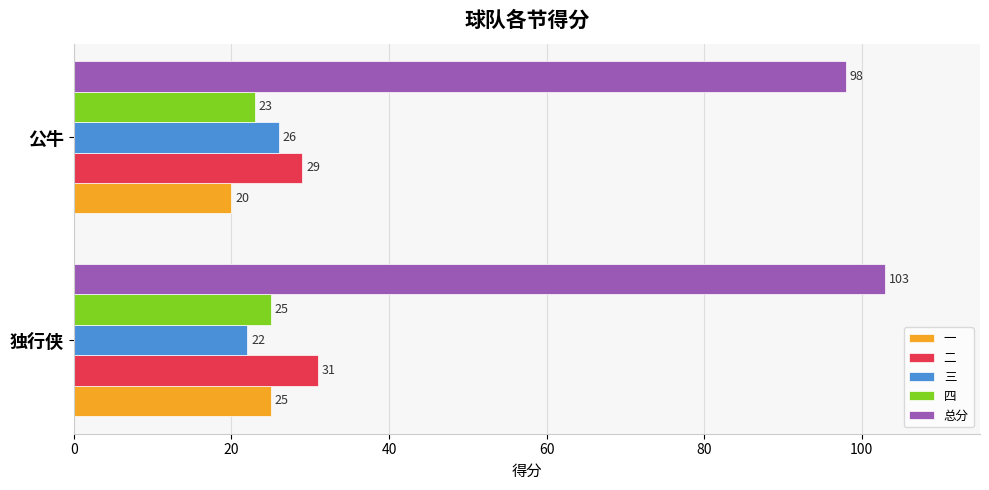

How many values in the 四 series are below 25?

1